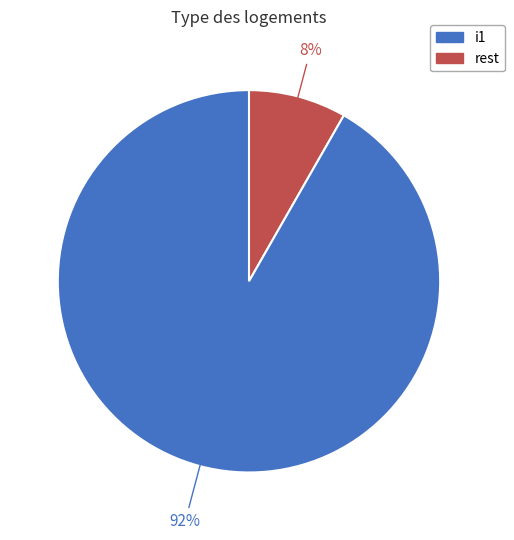

Does any single category account for the majority?

Yes